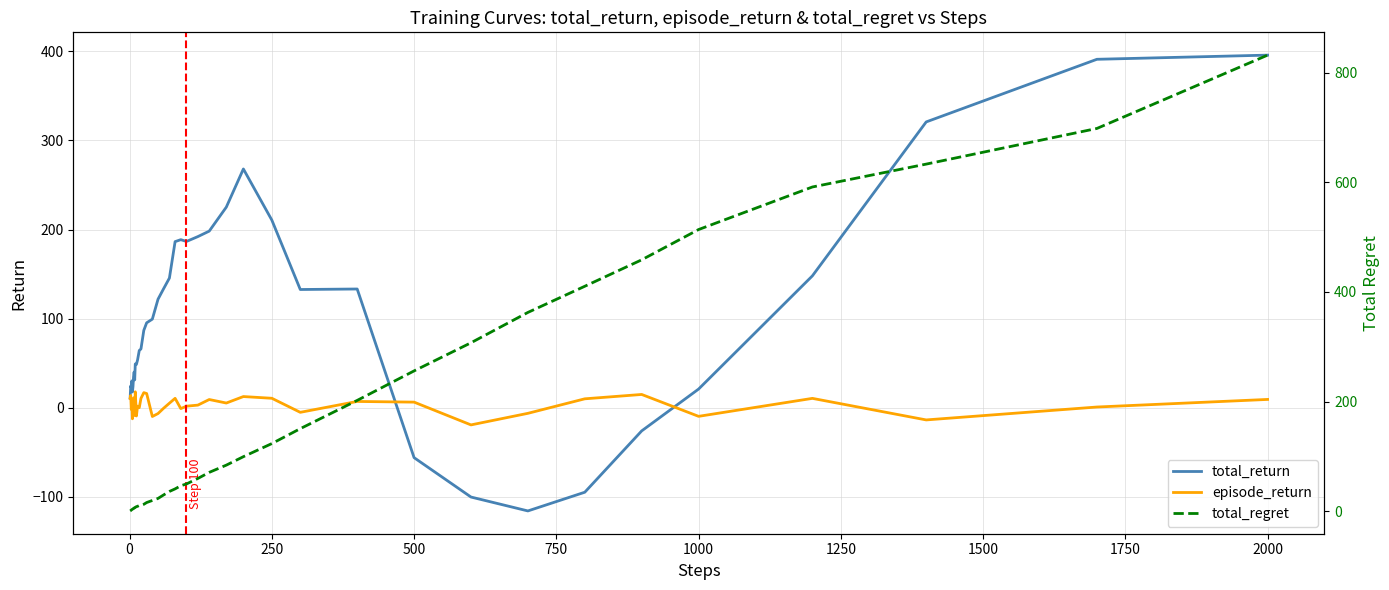

What is the highest value of the episode_return series?

17.9